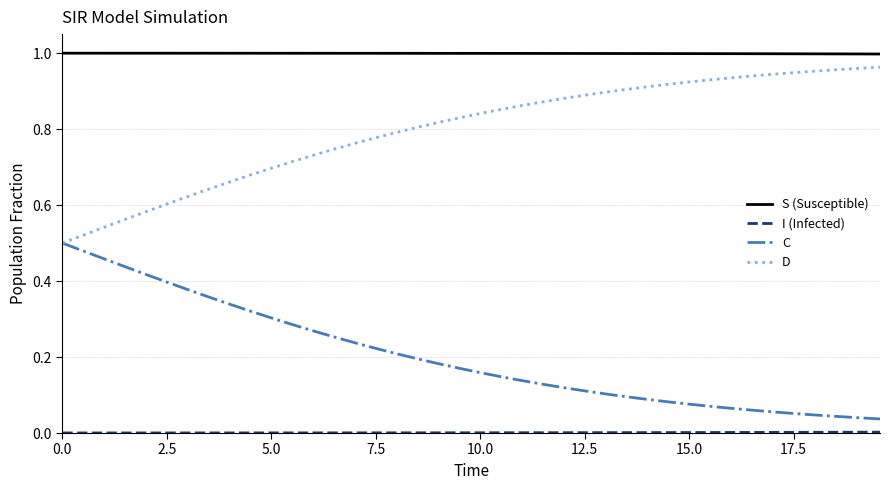

Which series has the largest total across all categories?

S (Susceptible)